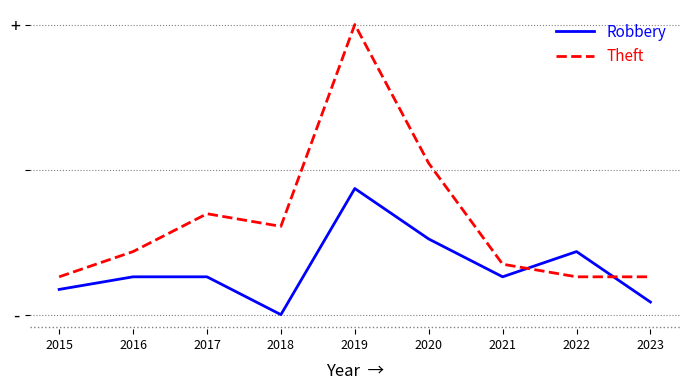

At how many categories does at least one series exceed 17?

1